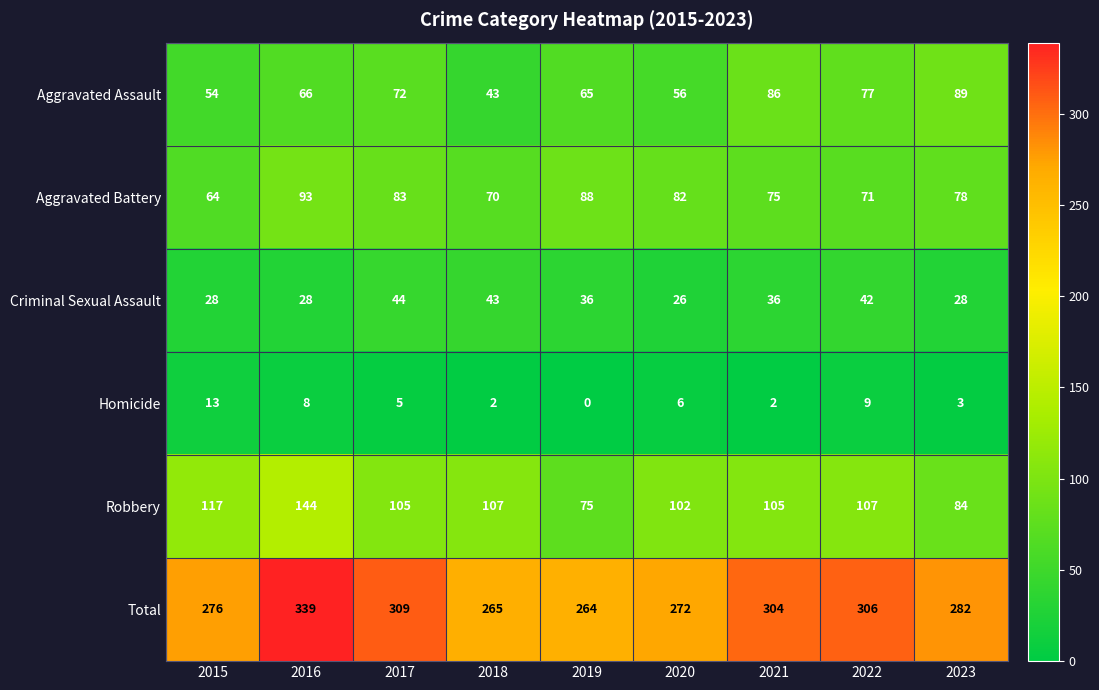

Where does the Homicide series first go above 5?

2015